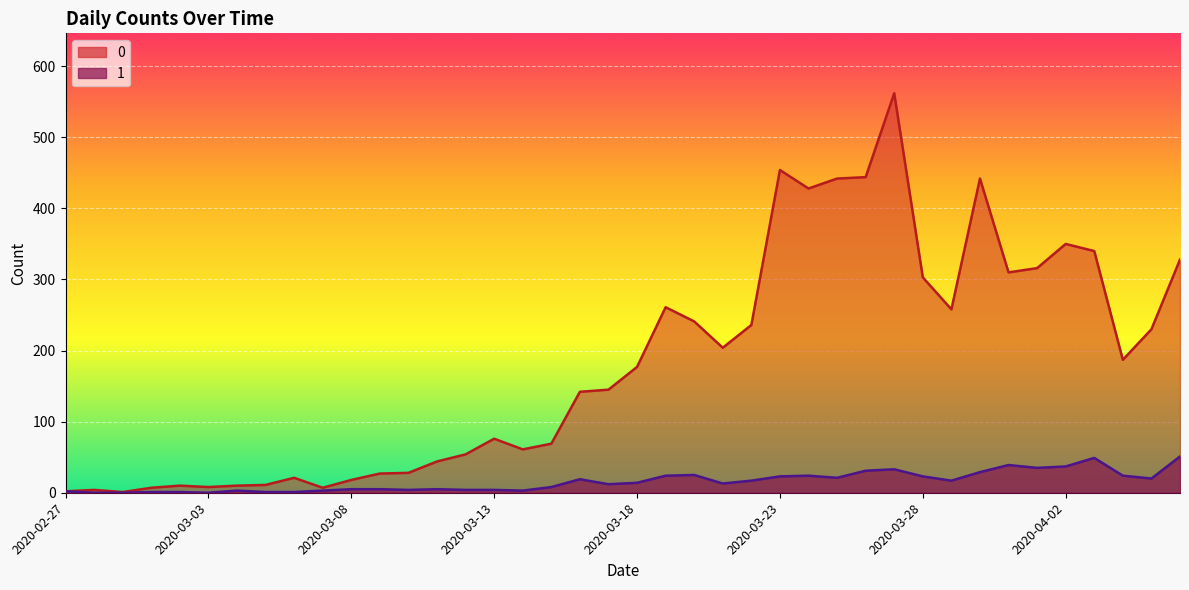

Which has a higher value, 2020-03-17 or 2020-03-02?

2020-03-17